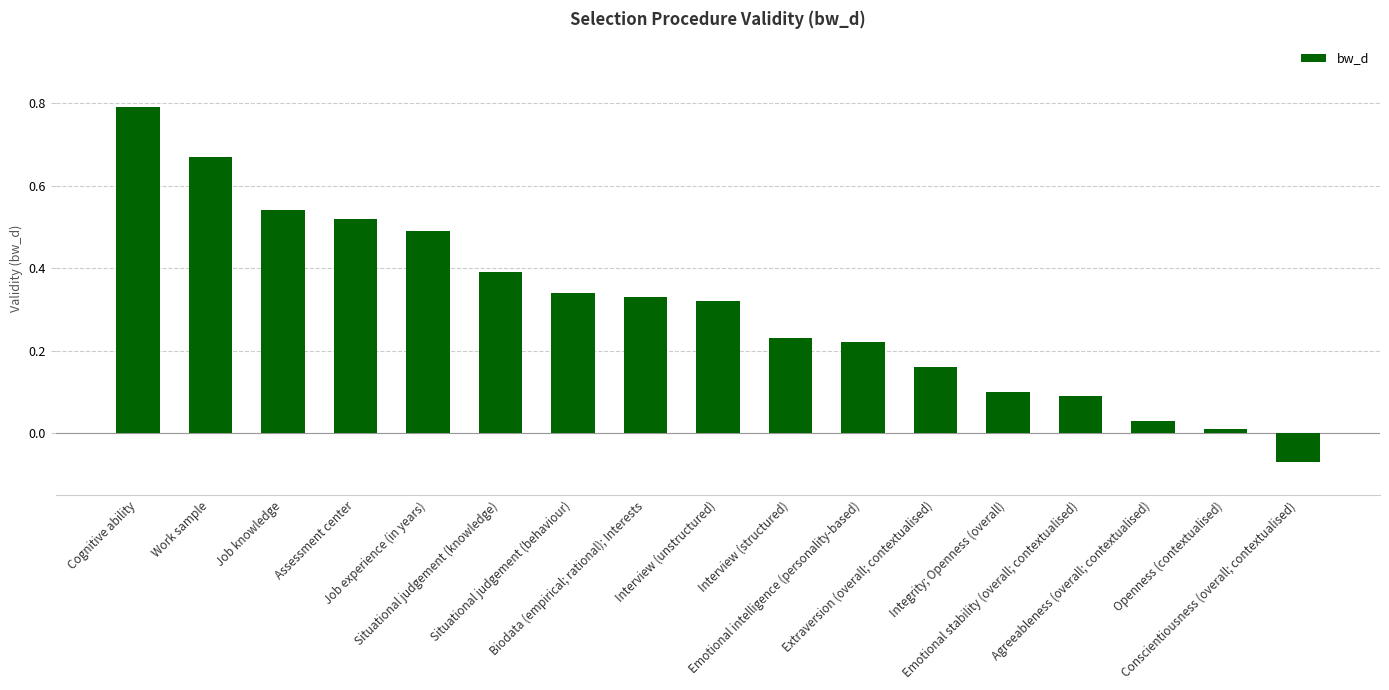

What is the difference between the maximum and minimum values?

0.9